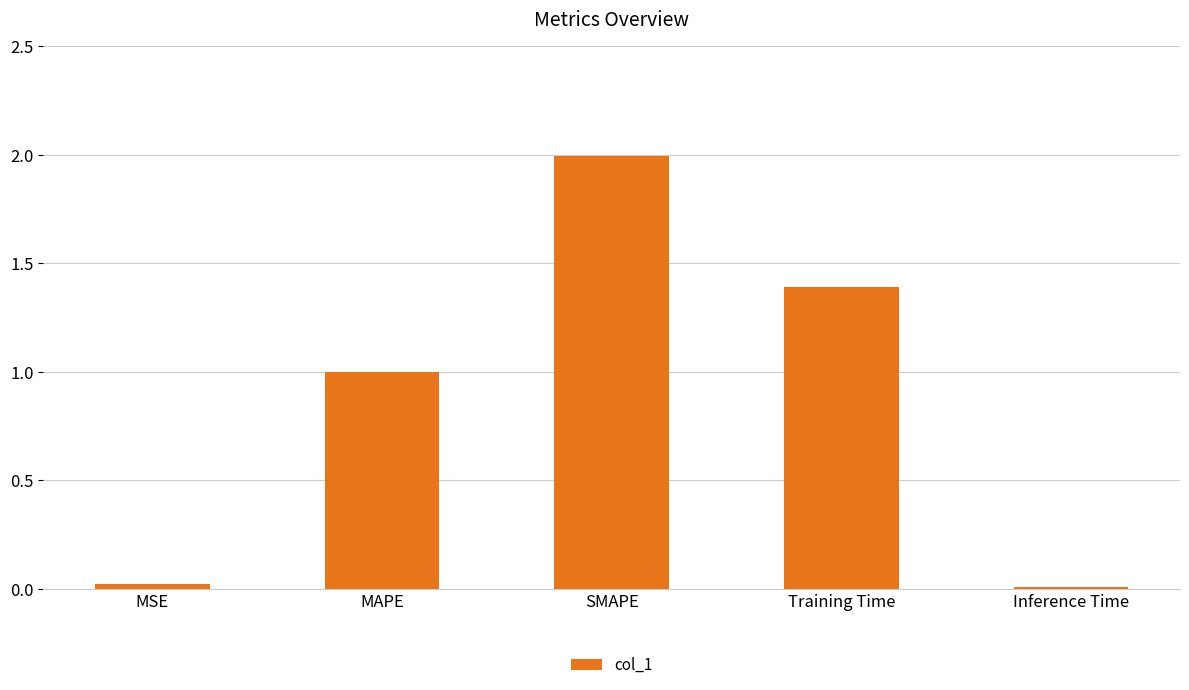

What is the value of the 4th bar from the left?

1.4